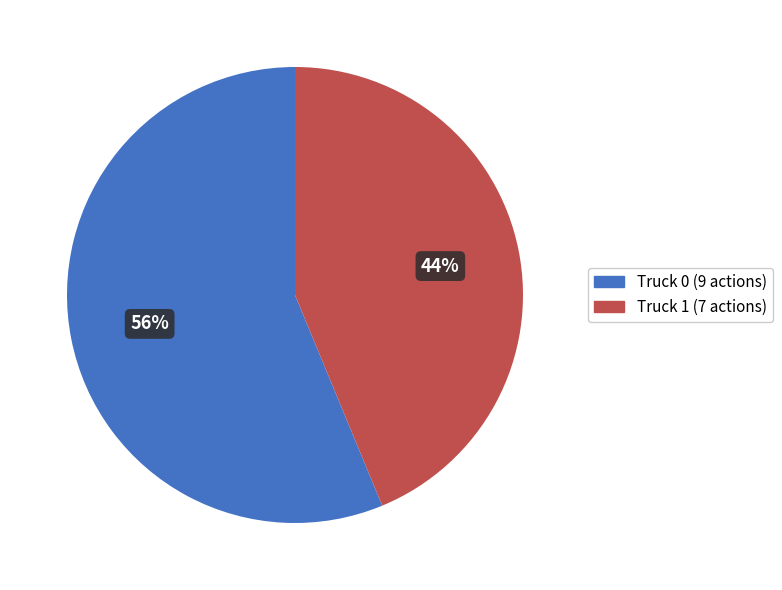

The Truck 1 slice represents 52% of the pie. True or false?

False